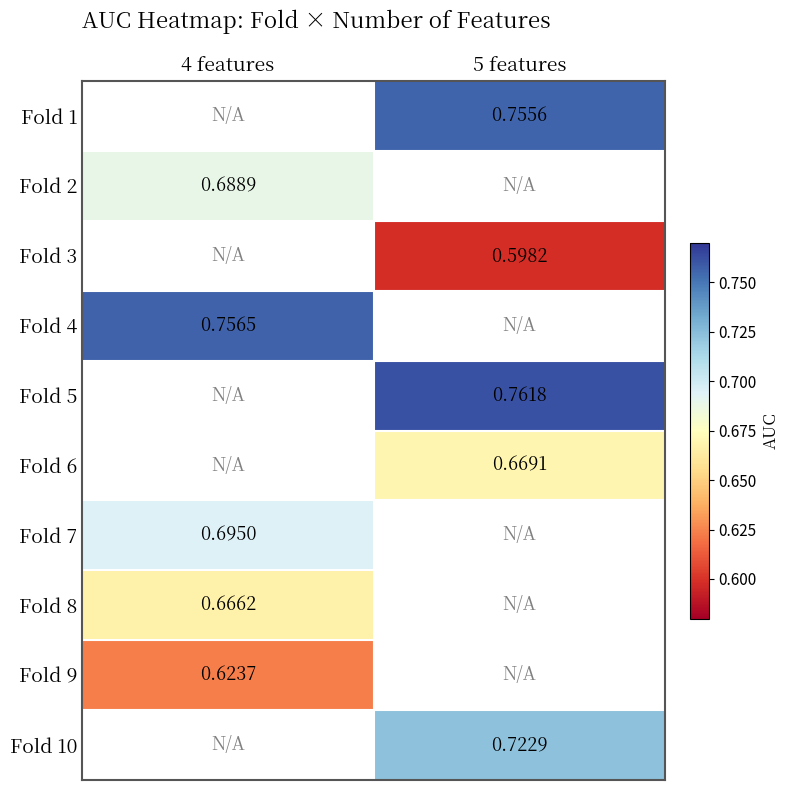

What value does the Fold 8 series have at 4 features?

0.7